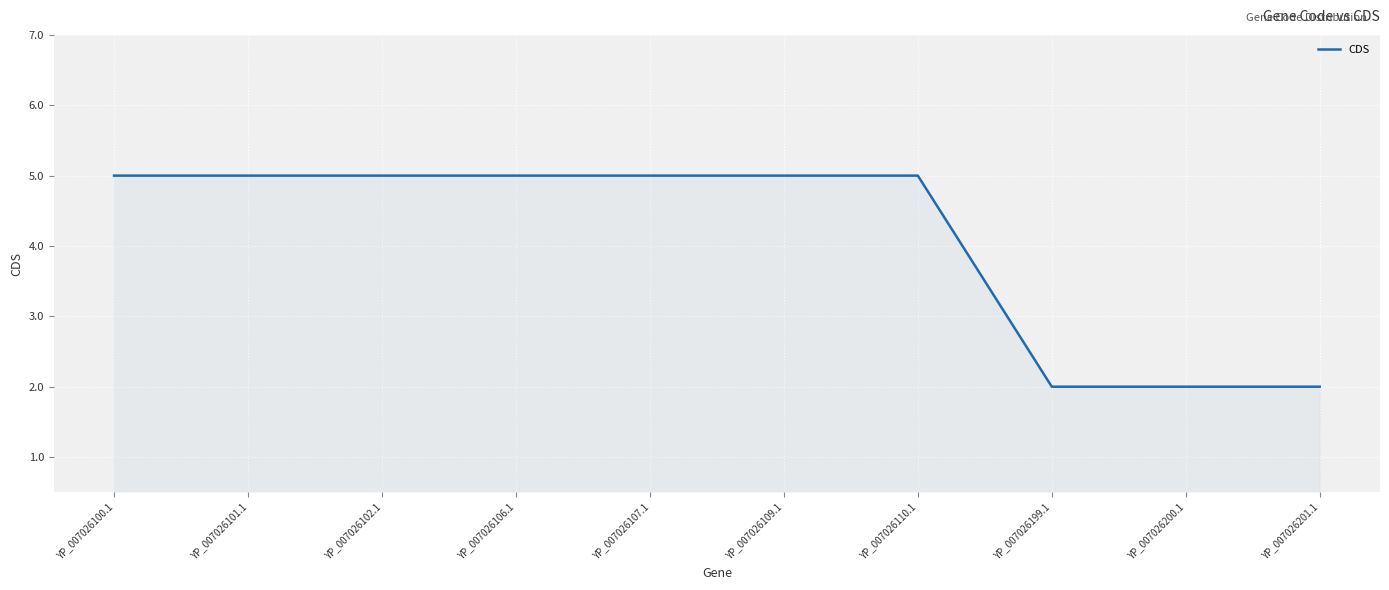

Does the chart have visible grid lines?

Yes